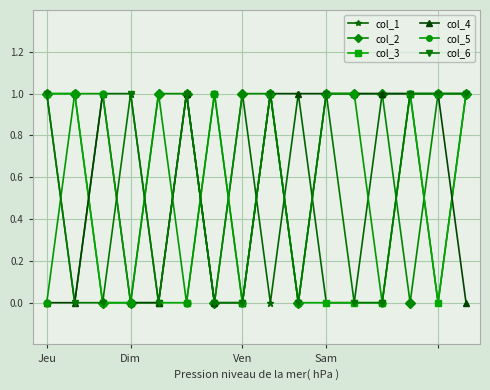

True or false: col_1 has more than 1 interior local peaks.

True